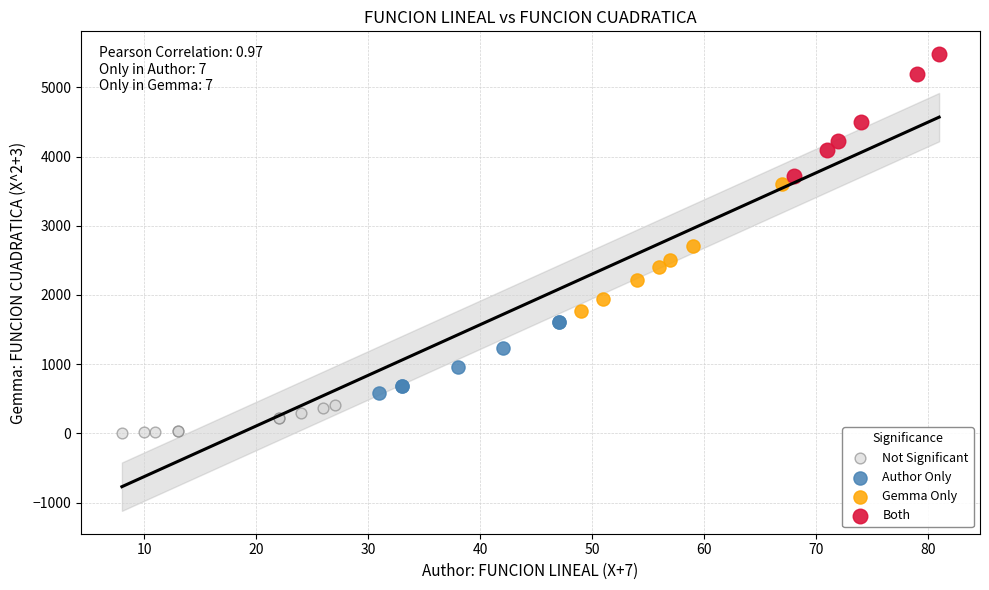

Which series contains the lowest Y value?

Not Significant